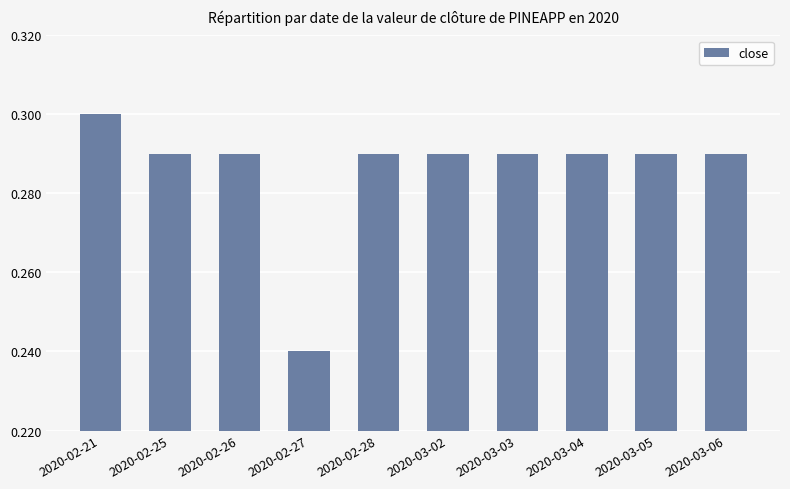

What is the sum of the values at 2020-02-26 and 2020-02-21?

0.6